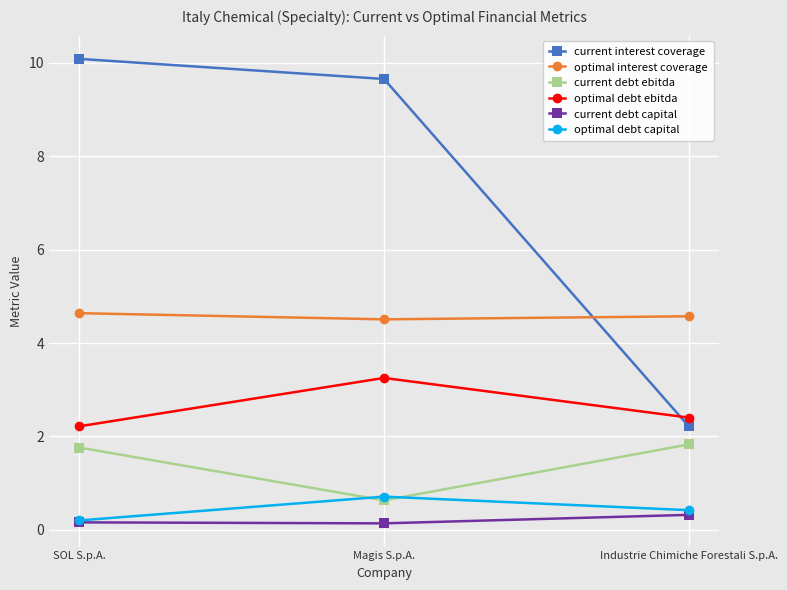

What is the difference between the highest and lowest values at SOL S.p.A.?

9.9